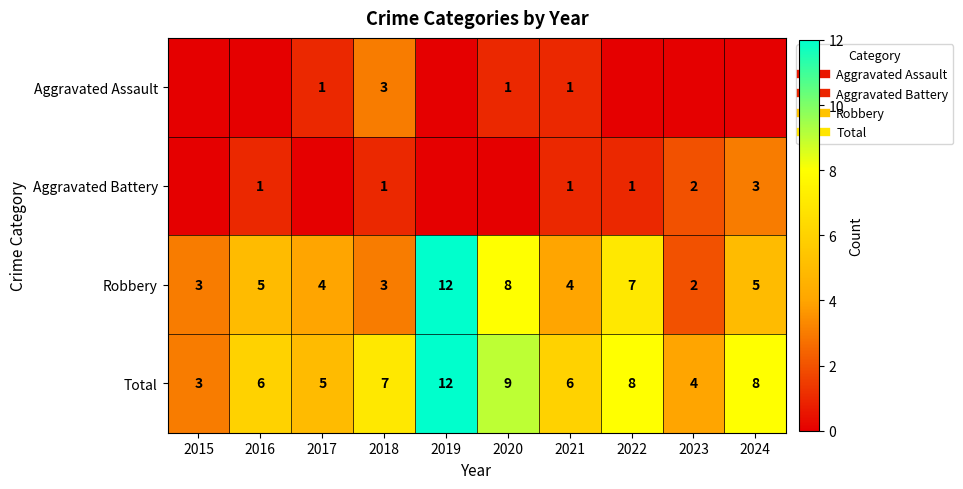

Which series has the largest total across all categories?

Total